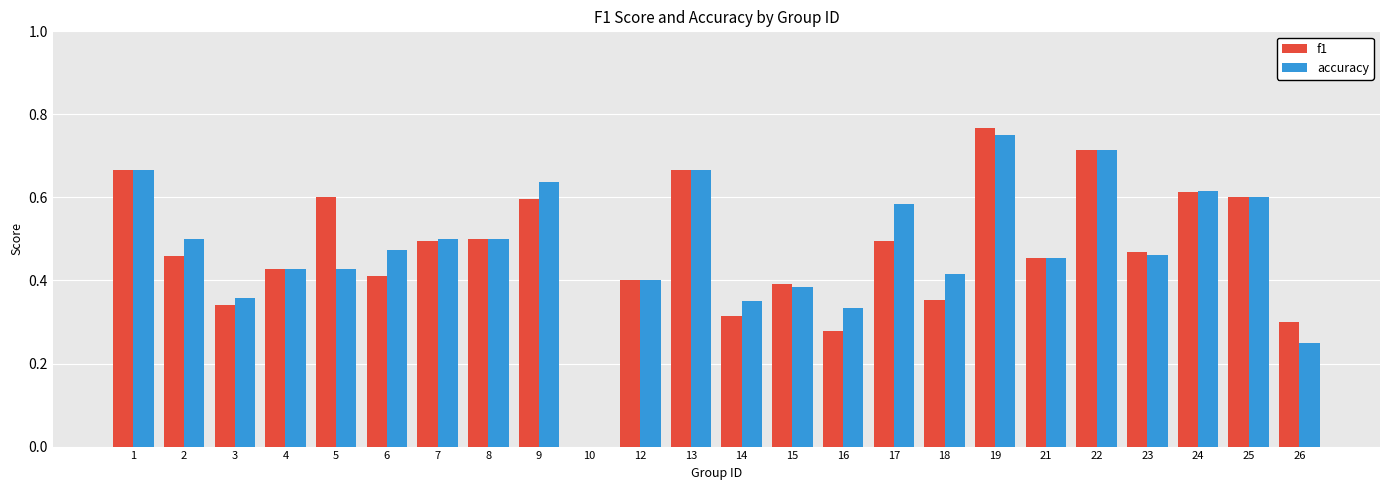

Is it true that f1 equals 0.4 at 15?

True